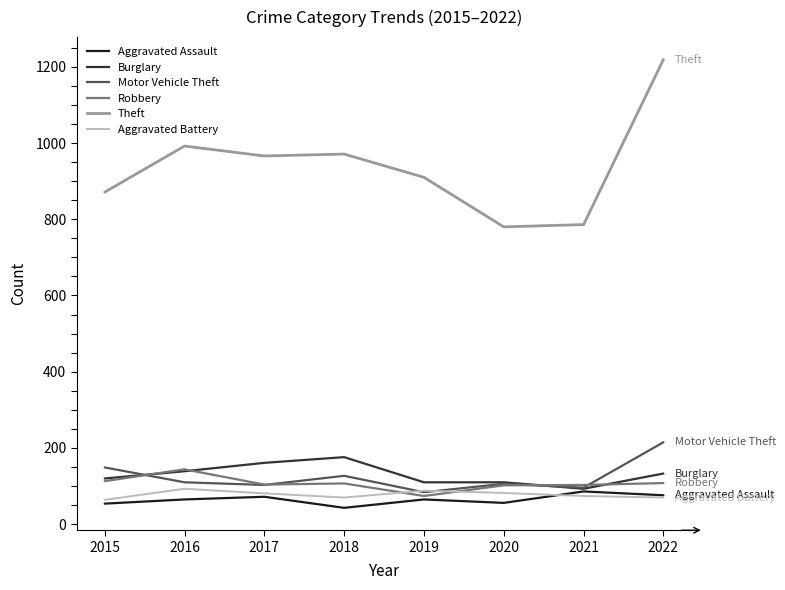

Does the chart have visible grid lines?

No